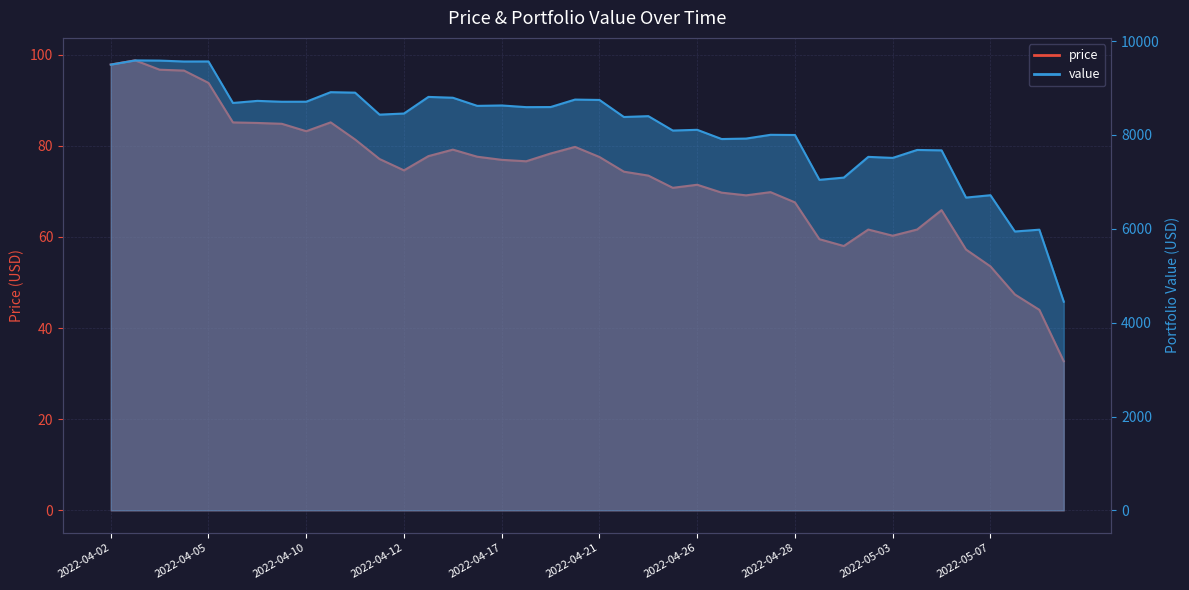

Count the number of data series in this chart.

2